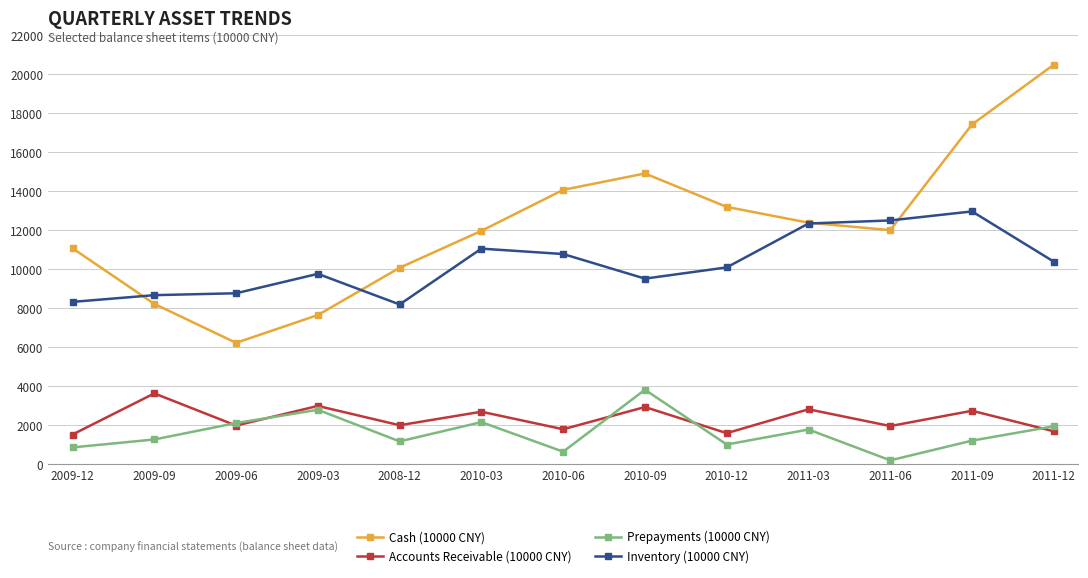

What are all the series names shown in the legend?

Cash (10000 CNY), Accounts Receivable (10000 CNY), Prepayments (10000 CNY), Inventory (10000 CNY)